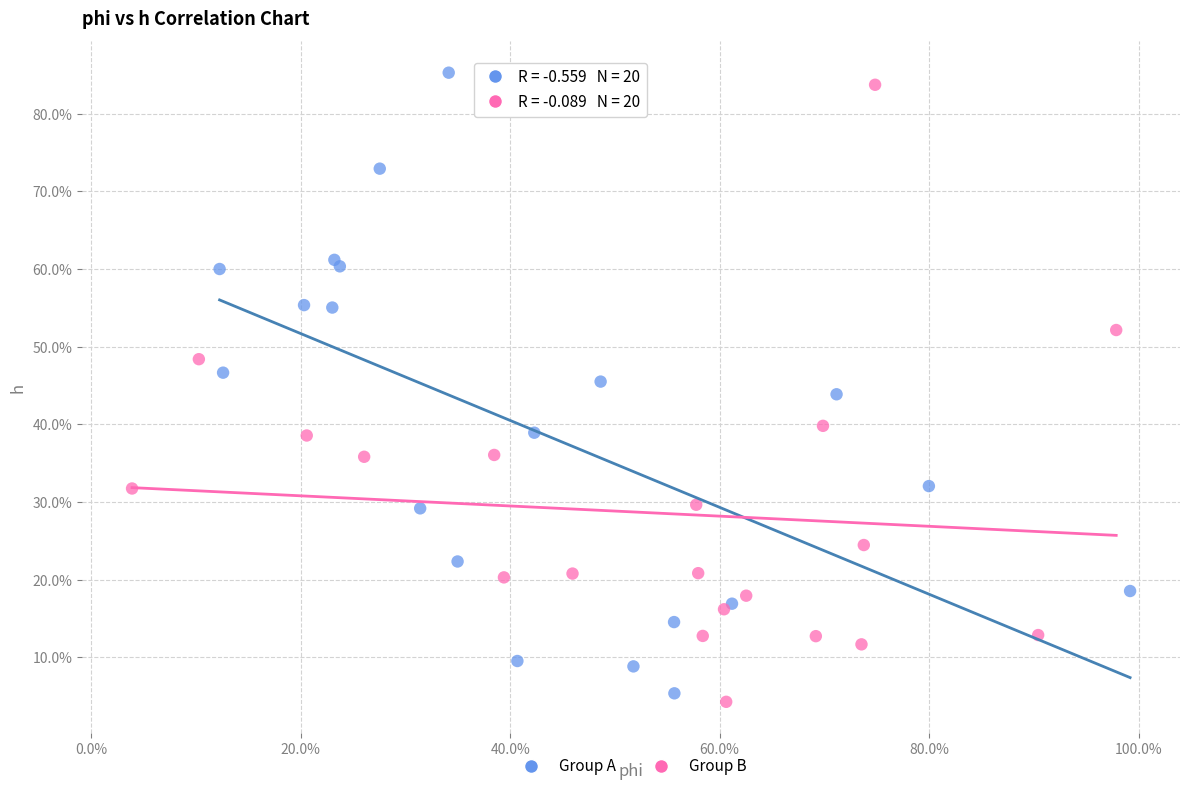

What are all the series names shown in the legend?

Group A, Group B